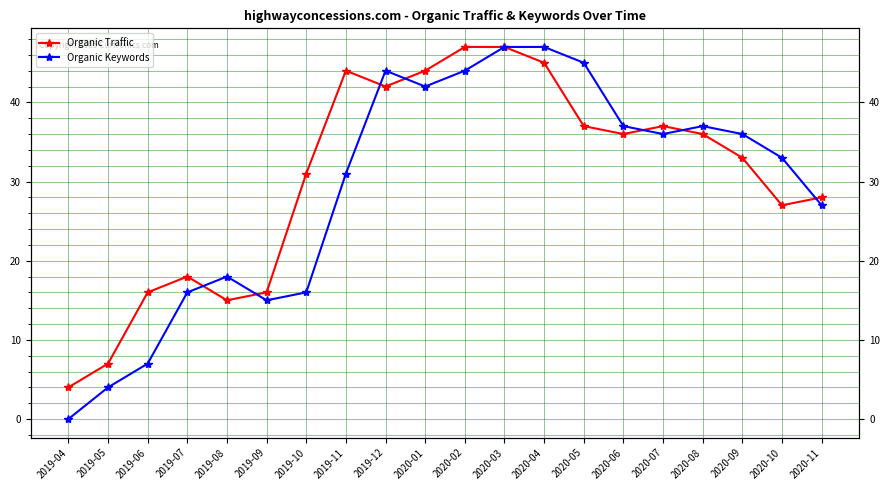

What is the label of the 5th point from the right?

2020-07